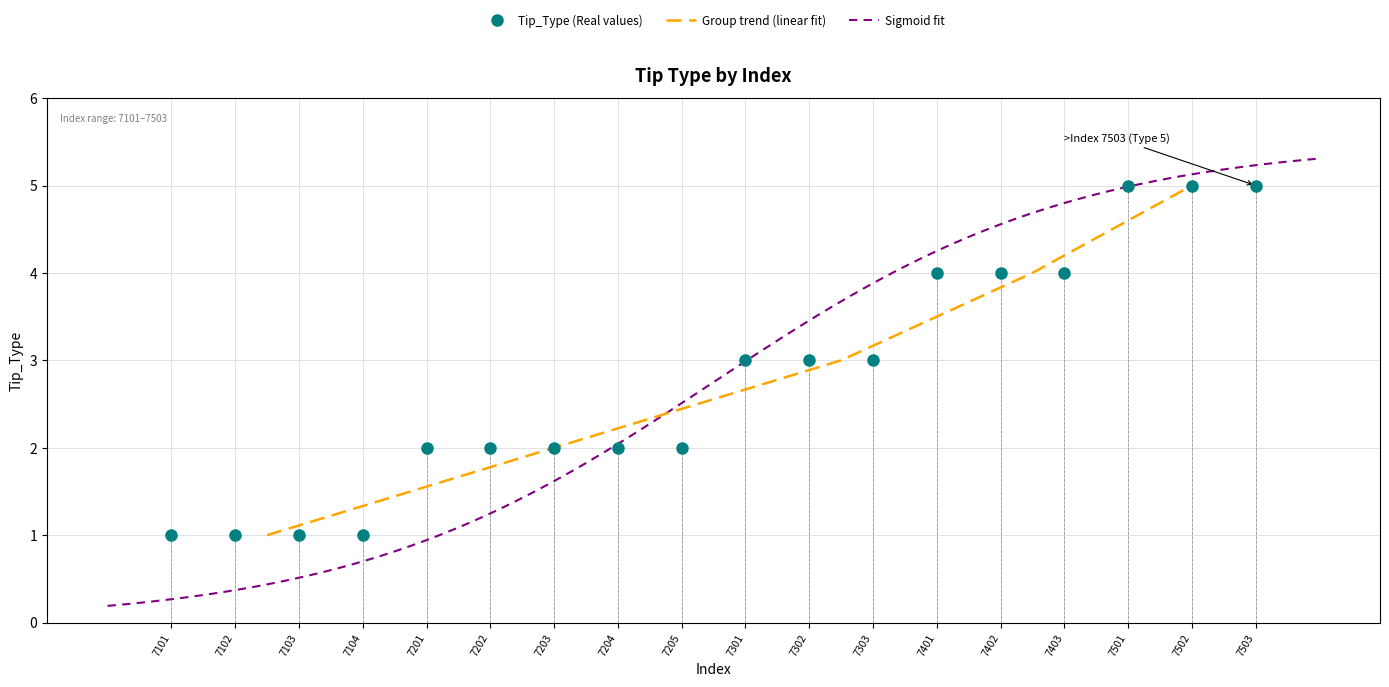

Reading left to right, list all the values displayed in this chart.

1	1	1	1	2	2	2	2	2	3	3	3	4	4	4	5	5	5